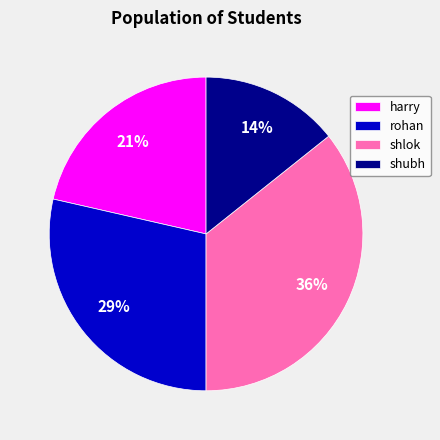

Between shlok and shubh, which is larger?

shlok